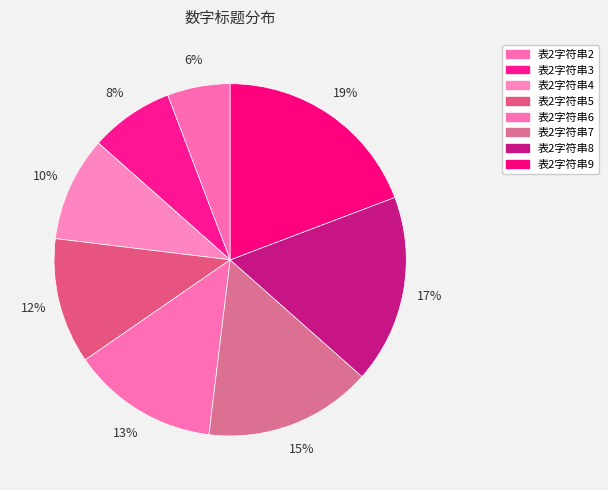

To the nearest percent, what is the combined percentage of 表2字符串7 and 表2字符串5?

27%